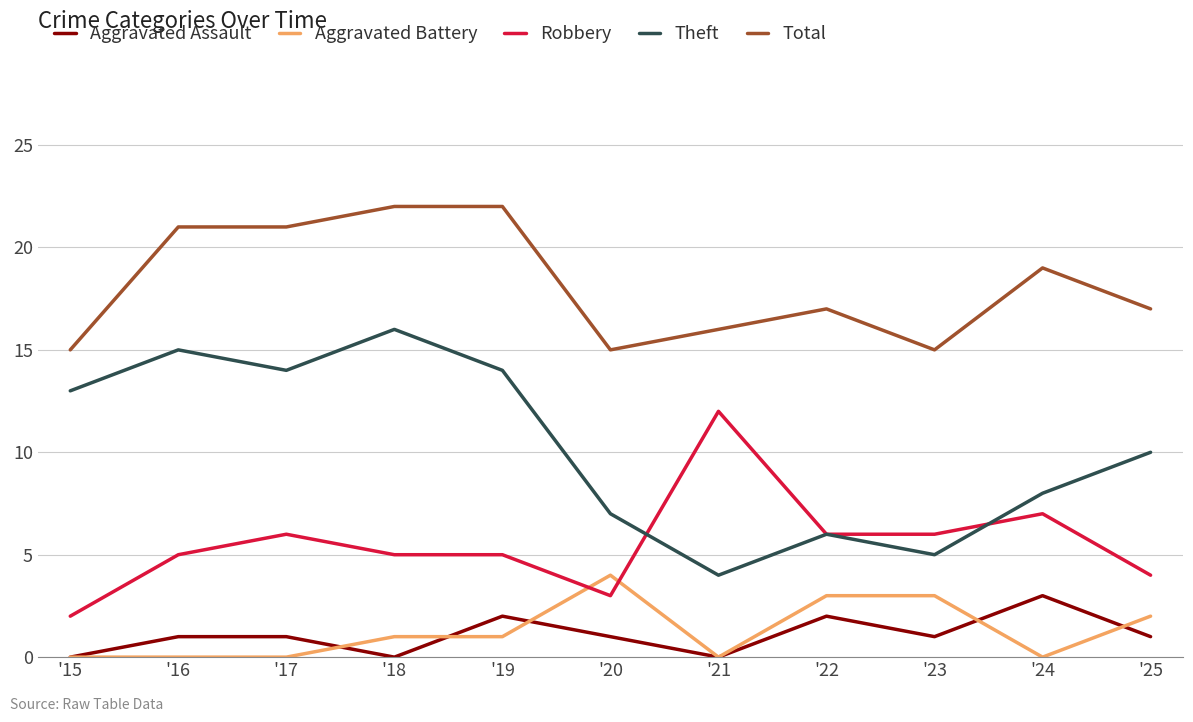

Reading right to left, extract all data points from this chart.

Aggravated Assault: '25=1	'24=3	'23=1	'22=2	'21=0	'20=1	'19=2	'18=0	'17=1	'16=1	'15=0
Aggravated Battery: '25=2	'24=0	'23=3	'22=3	'21=0	'20=4	'19=1	'18=1	'17=0	'16=0	'15=0
Robbery: '25=4	'24=7	'23=6	'22=6	'21=12	'20=3	'19=5	'18=5	'17=6	'16=5	'15=2
Theft: '25=10	'24=8	'23=5	'22=6	'21=4	'20=7	'19=14	'18=16	'17=14	'16=15	'15=13
Total: '25=17	'24=19	'23=15	'22=17	'21=16	'20=15	'19=22	'18=22	'17=21	'16=21	'15=15